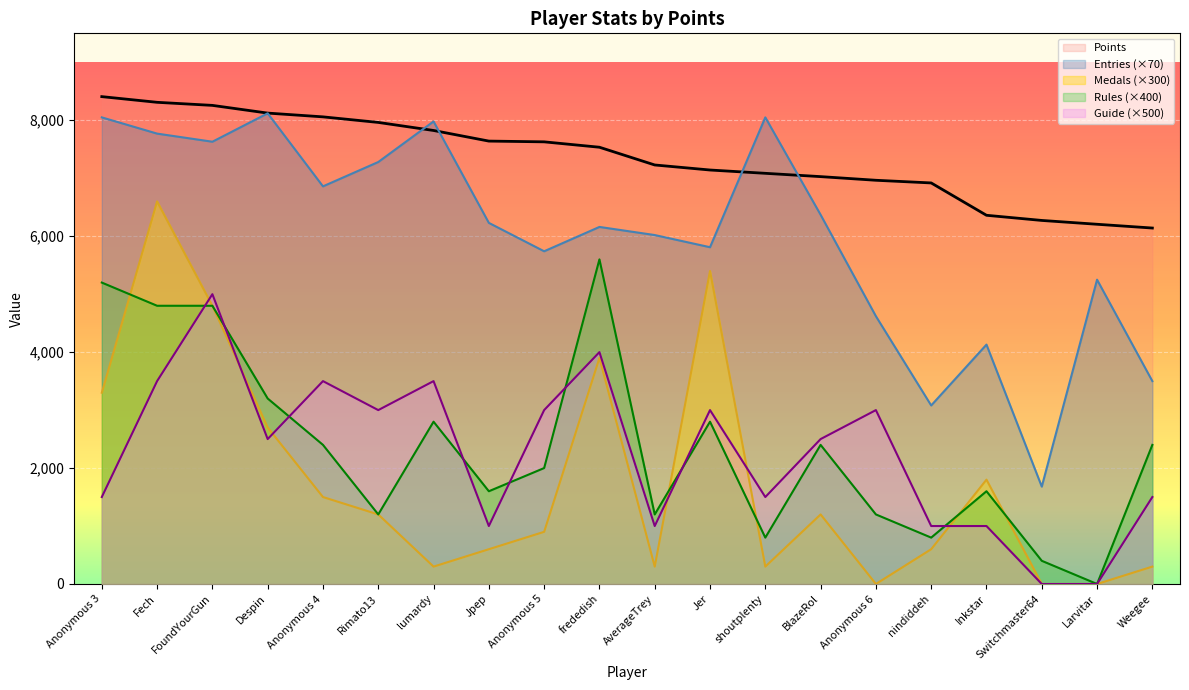

Where is the first local minimum for Medals?

lumardy